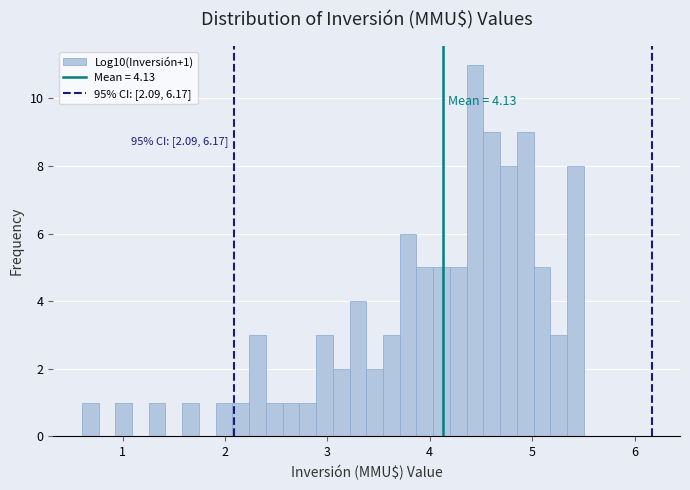

Read against the x-axis, roughly where is the centre of the tallest bar?

4.4